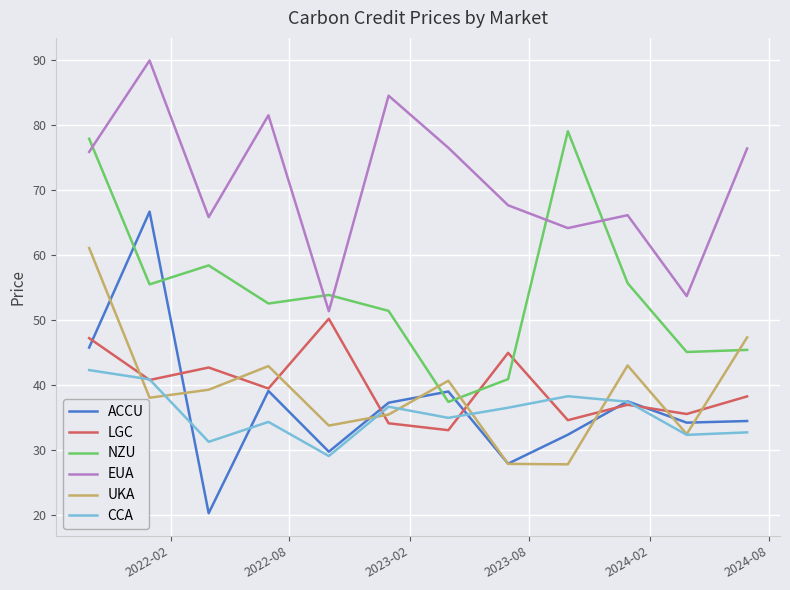

True or false: EUA and LGC intersect in this chart.

False